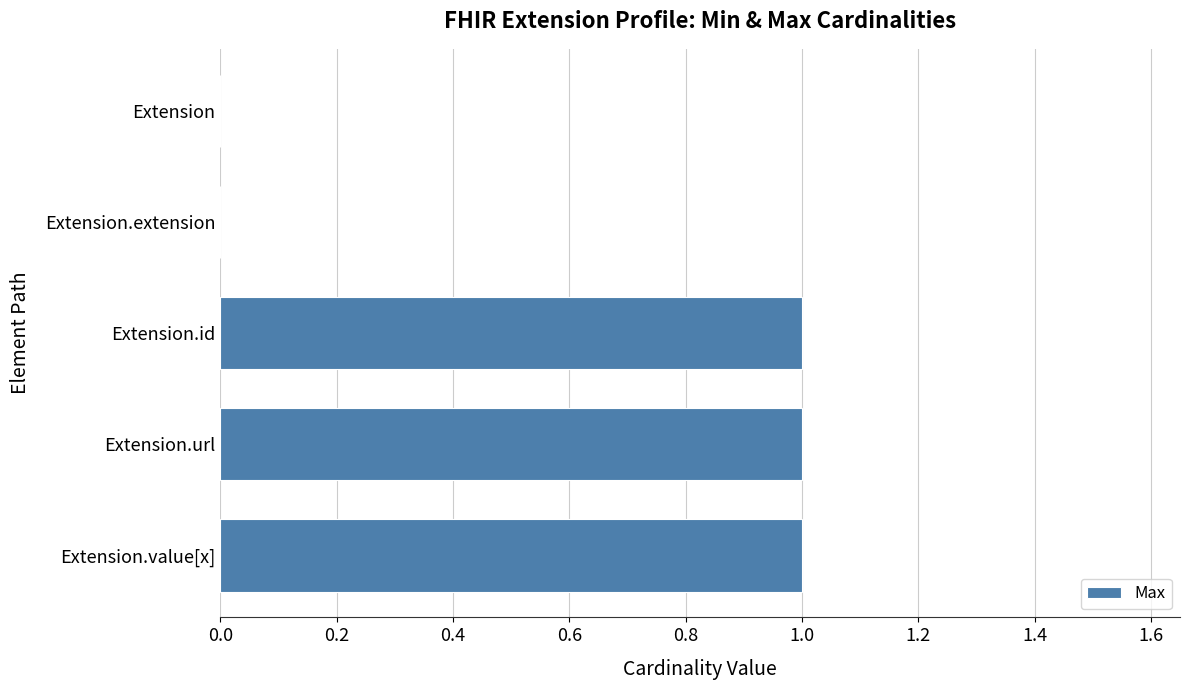

Reading bottom to top, list all the values displayed in this chart.

Extension.value[x]=1	Extension.url=1	Extension.id=1	Extension.extension=0	Extension=0